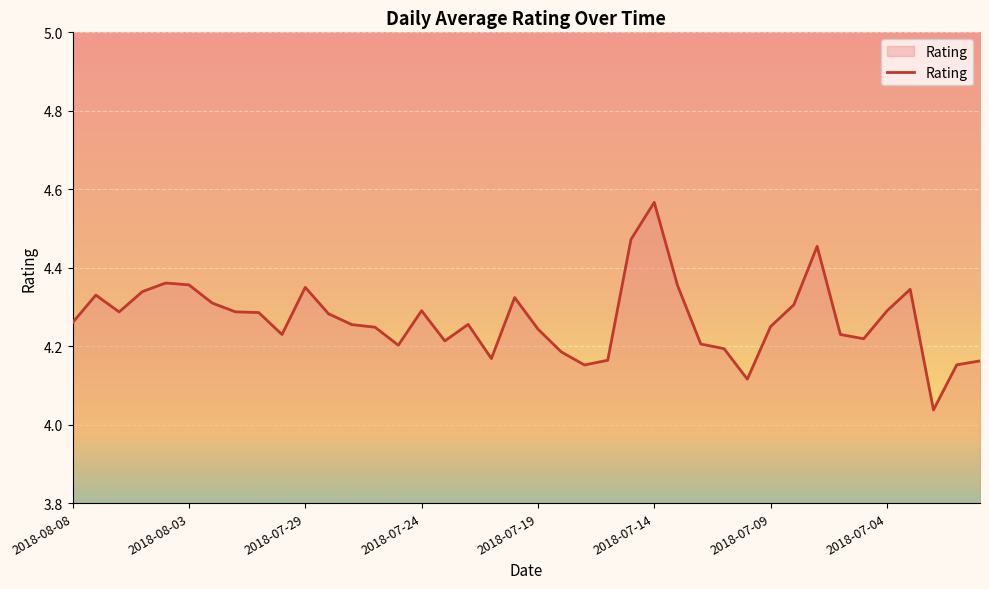

How many lines are shown in the chart?

1